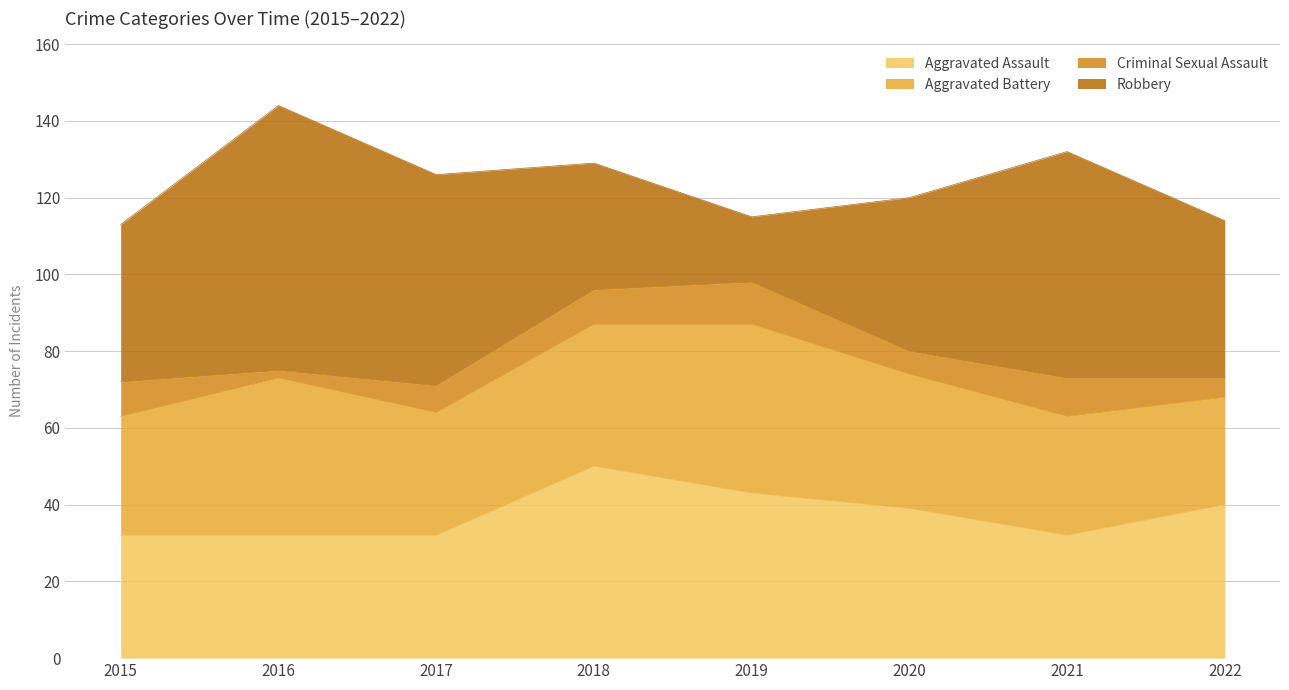

What is the smallest value displayed?

2